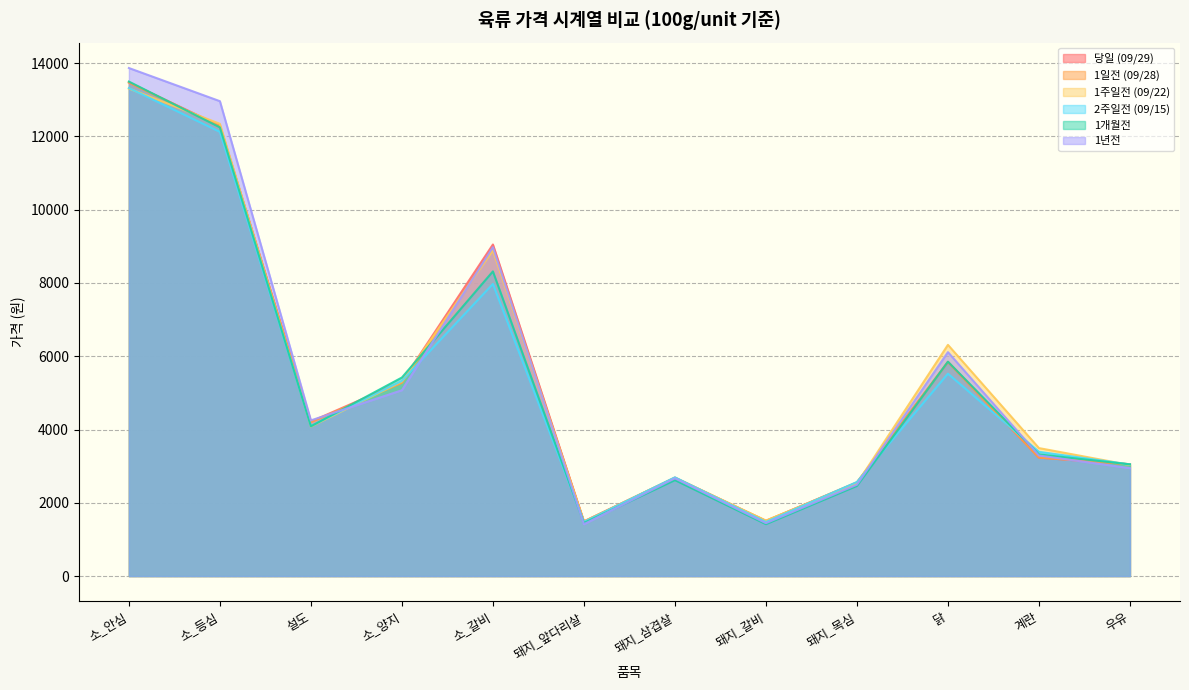

Which series has the widest spread of values?

1년전